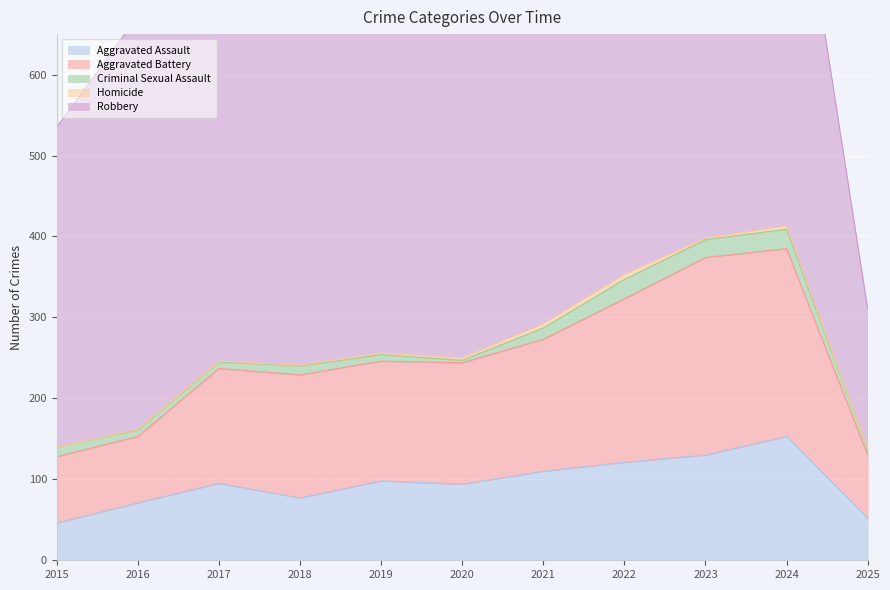

True or false: Aggravated Assault and Criminal Sexual Assault cross at least once.

False